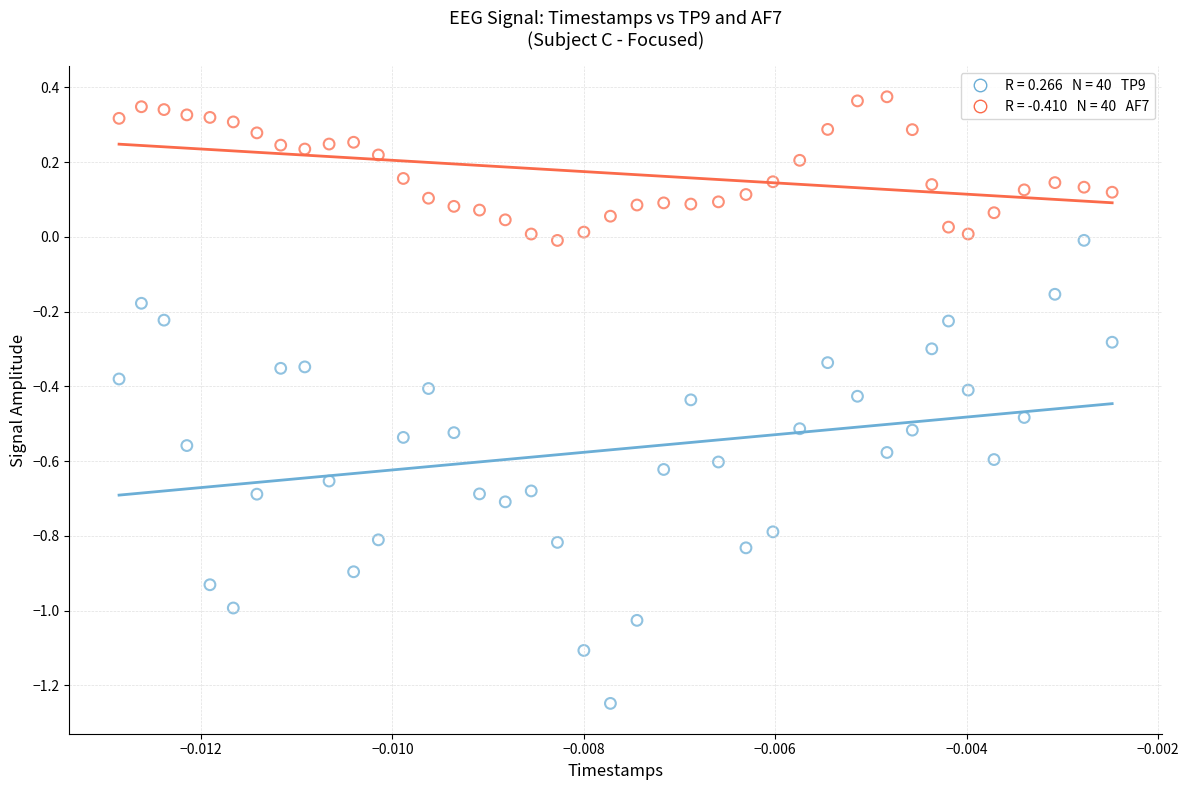

Across all data points, what is the range of Y values (max minus min)?

1.6